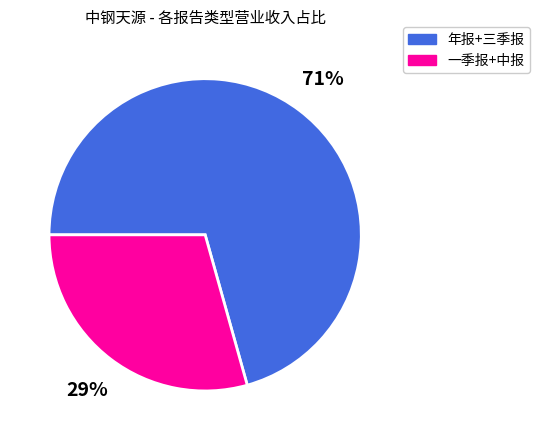

Is there a majority slice in this chart?

Yes